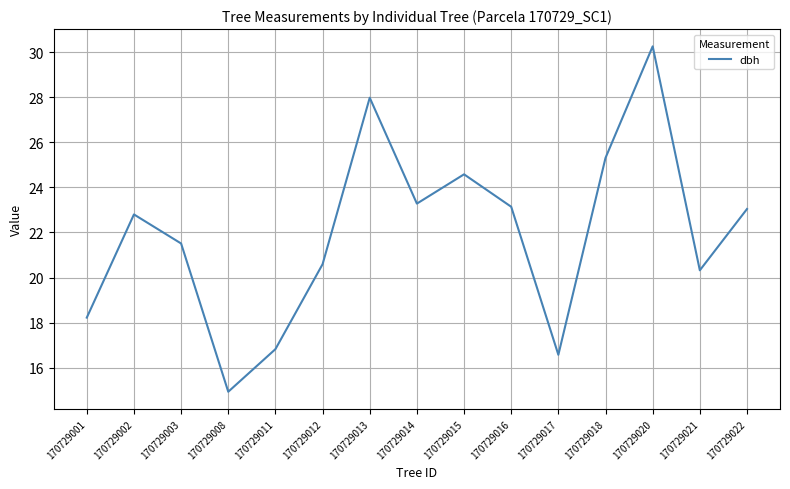

What is the sum of all values?

329.4